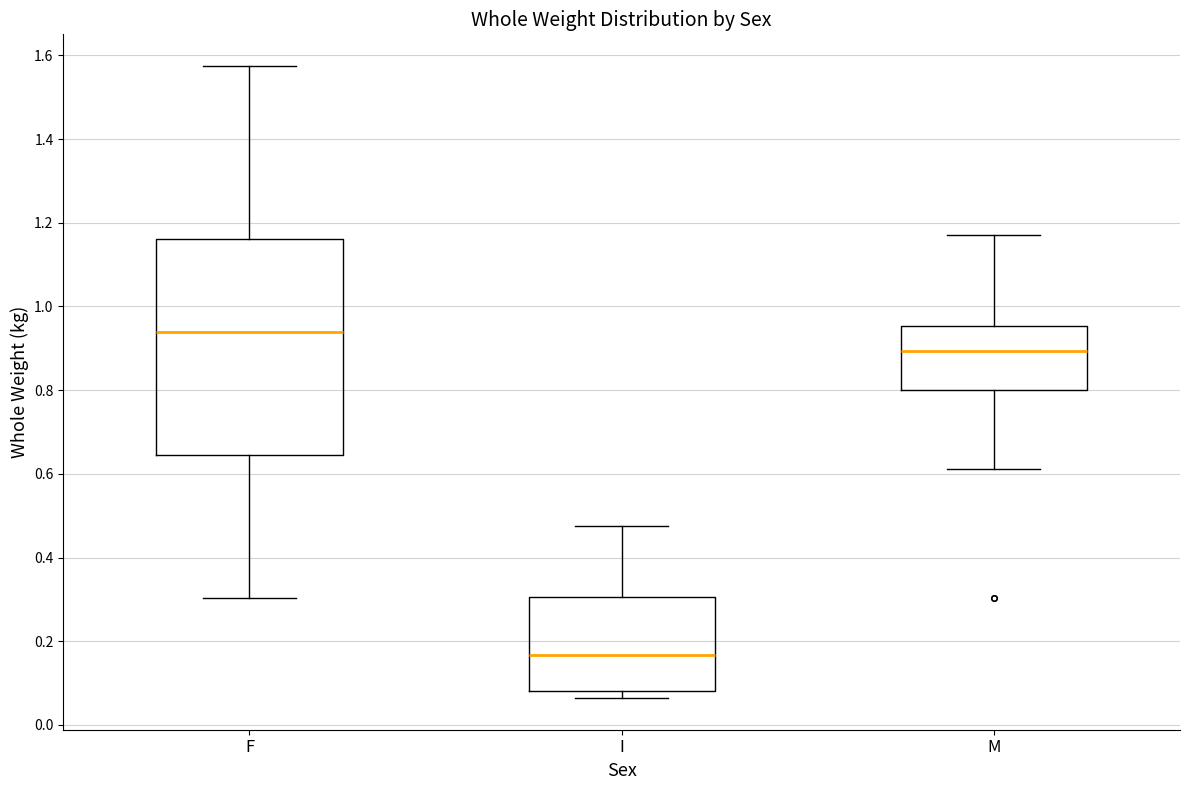

Which box's median line is the lowest?

I